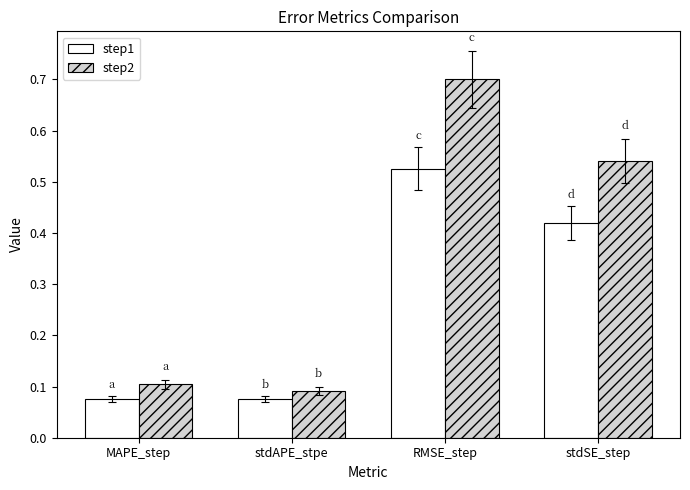

List the series in order of their overall mean, highest first.

step2, step1